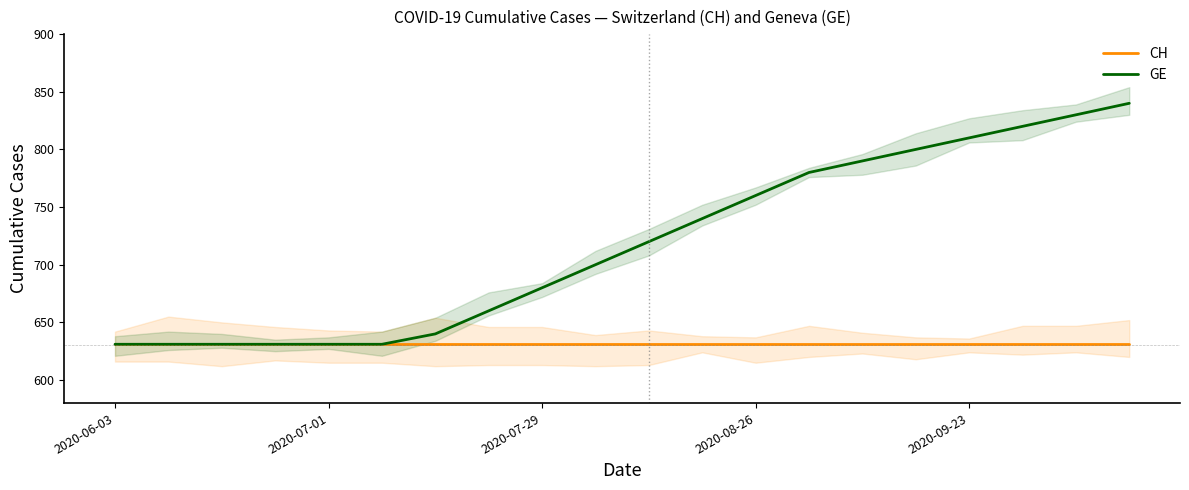

What is the label of the 1st point from the left?

2020-06-03